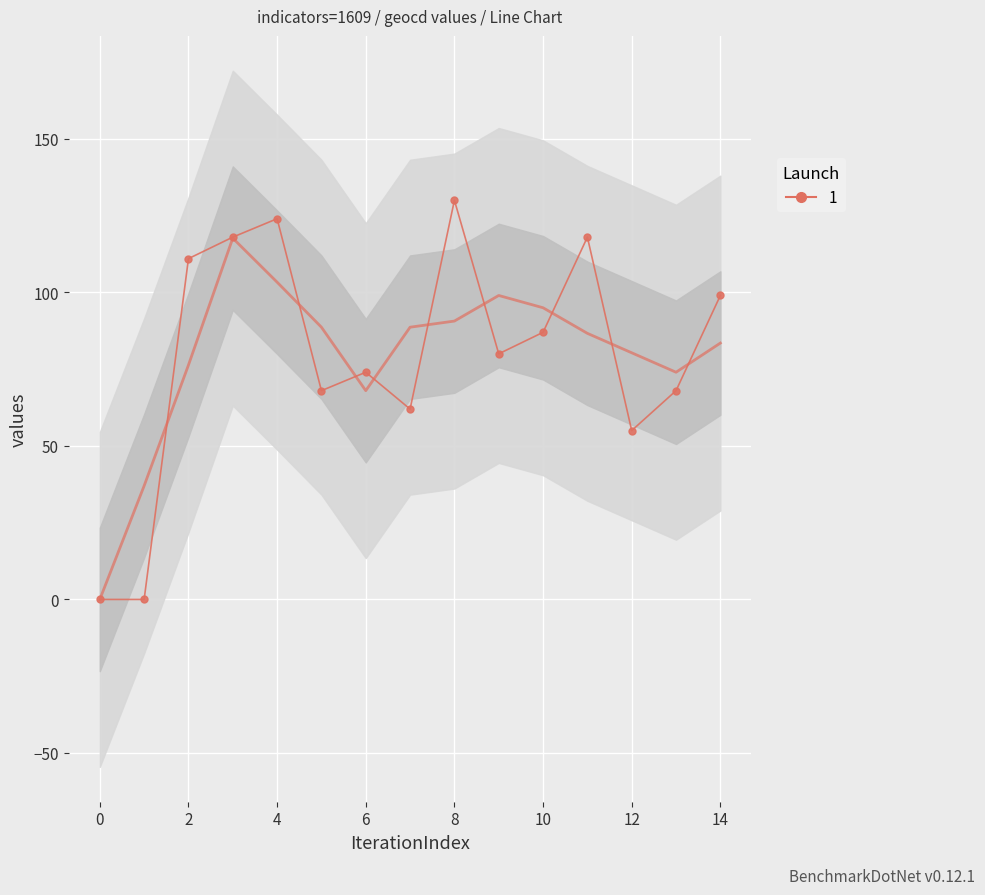

Where is the data nearest to the value 65?

5